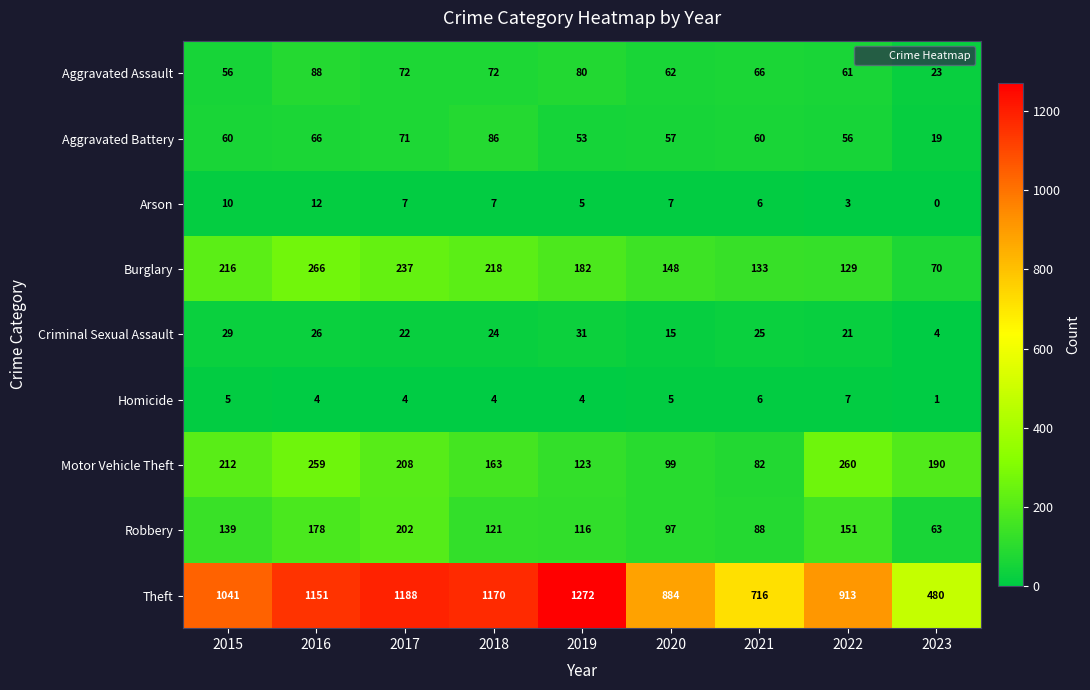

Which series has the largest range (max minus min)?

Theft